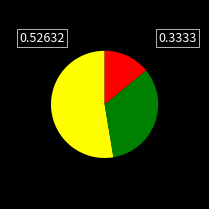

Is there a majority slice in this chart?

Yes